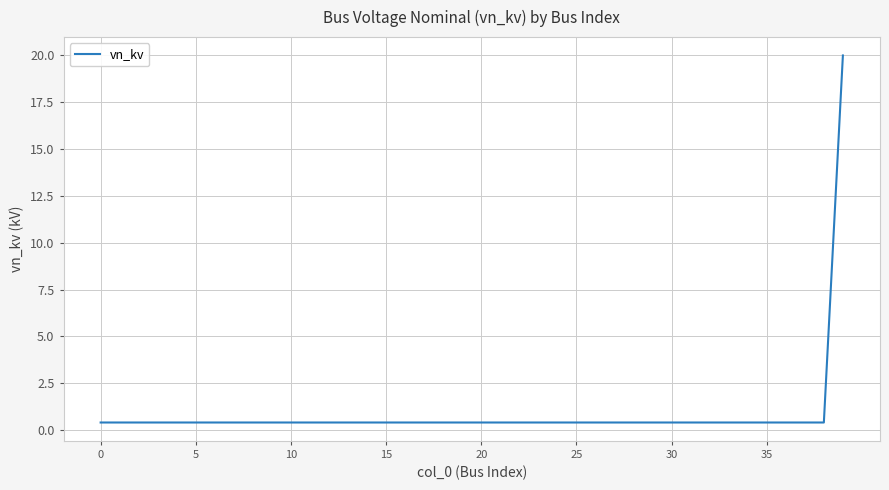

What is the difference between the maximum and minimum values?

19.6